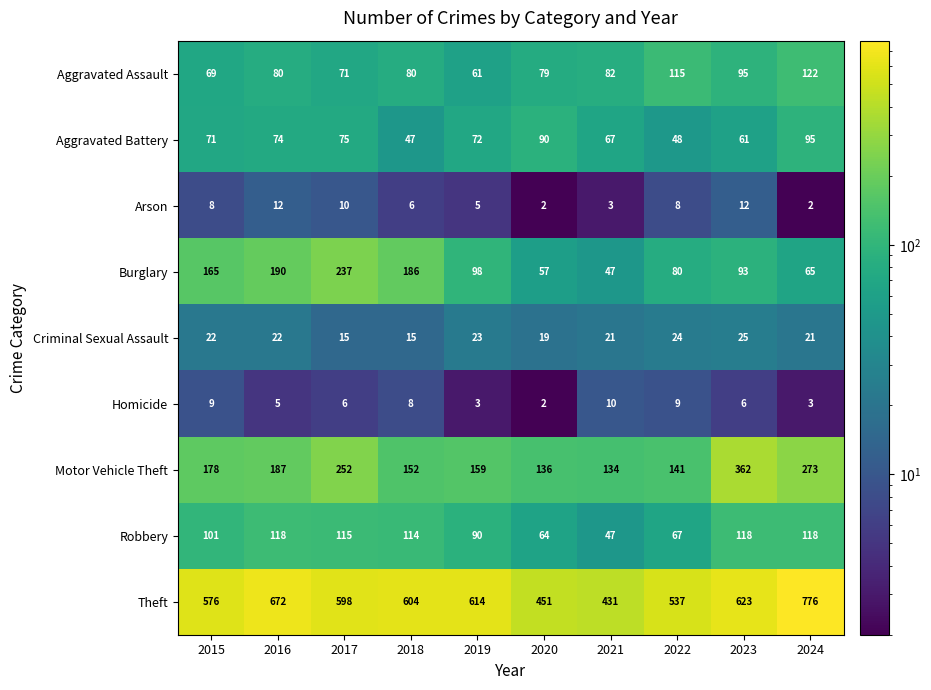

Which series has the largest range (max minus min)?

Theft